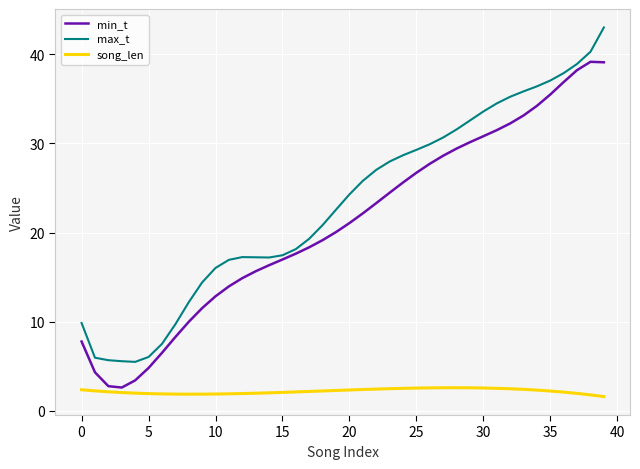

What is the difference between the maximum and minimum values in the song_len series?

1.0